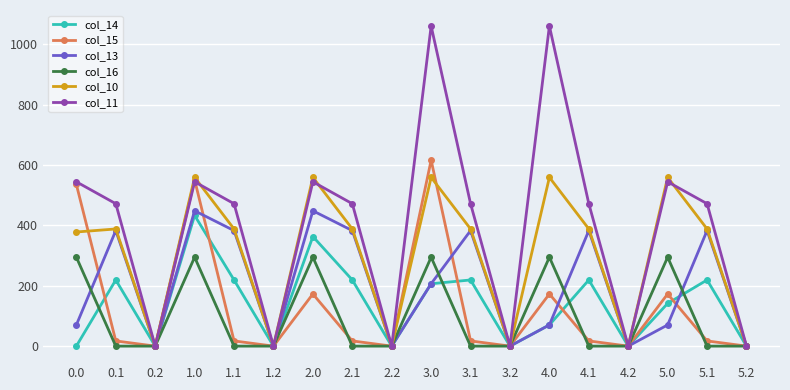

Where is the first local minimum for col_11?

0.2